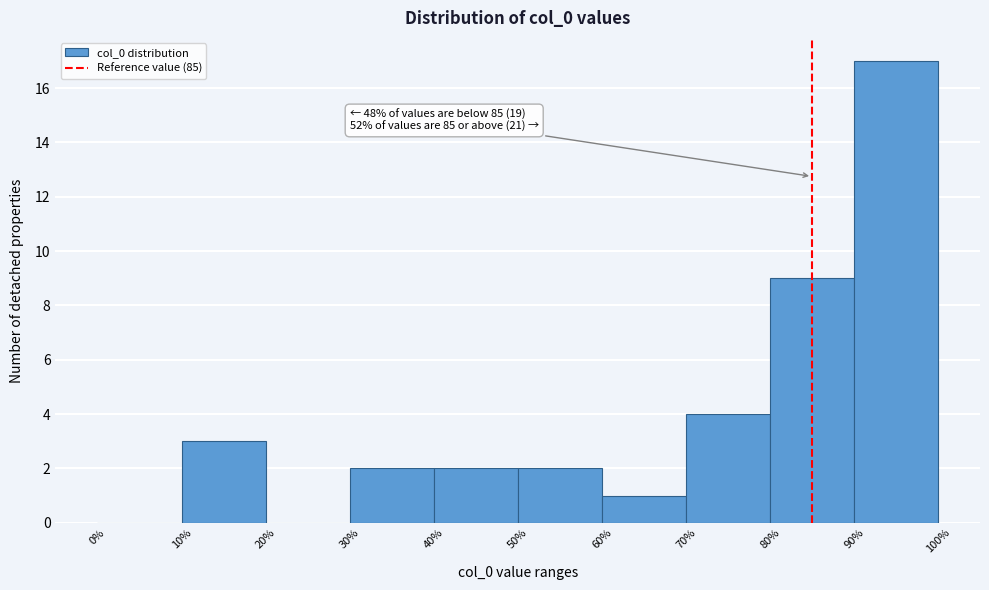

Which range on the x-axis has the tallest bar?

90% to 100%